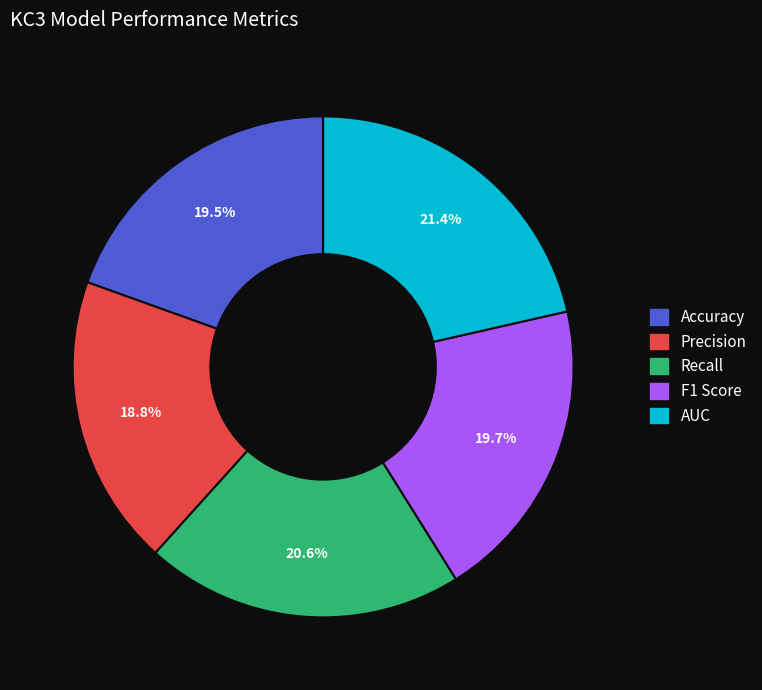

Combined, do AUC and Precision account for over 50%?

No